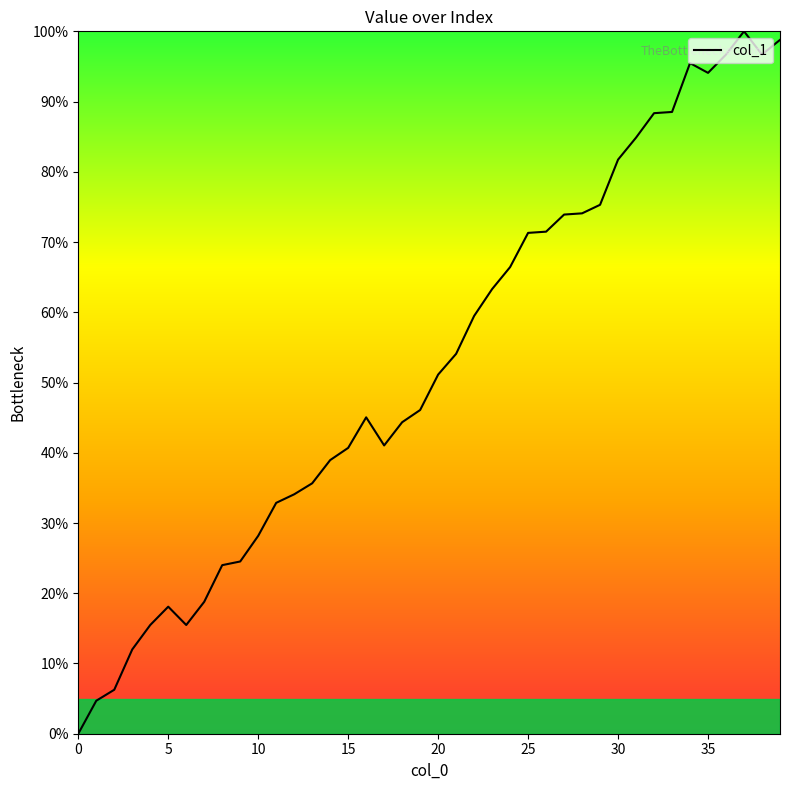

What is the maximum value shown in the chart?

100.0